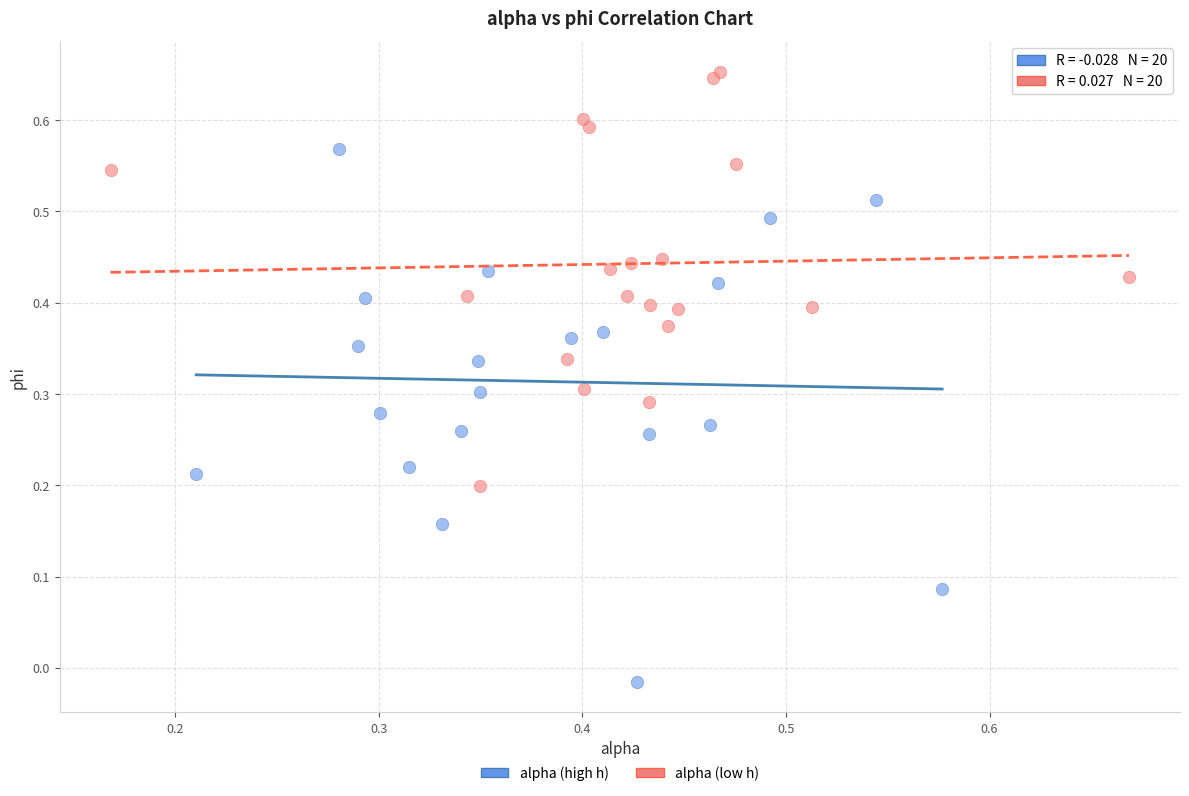

Which series has the widest spread of Y values?

alpha (high h)